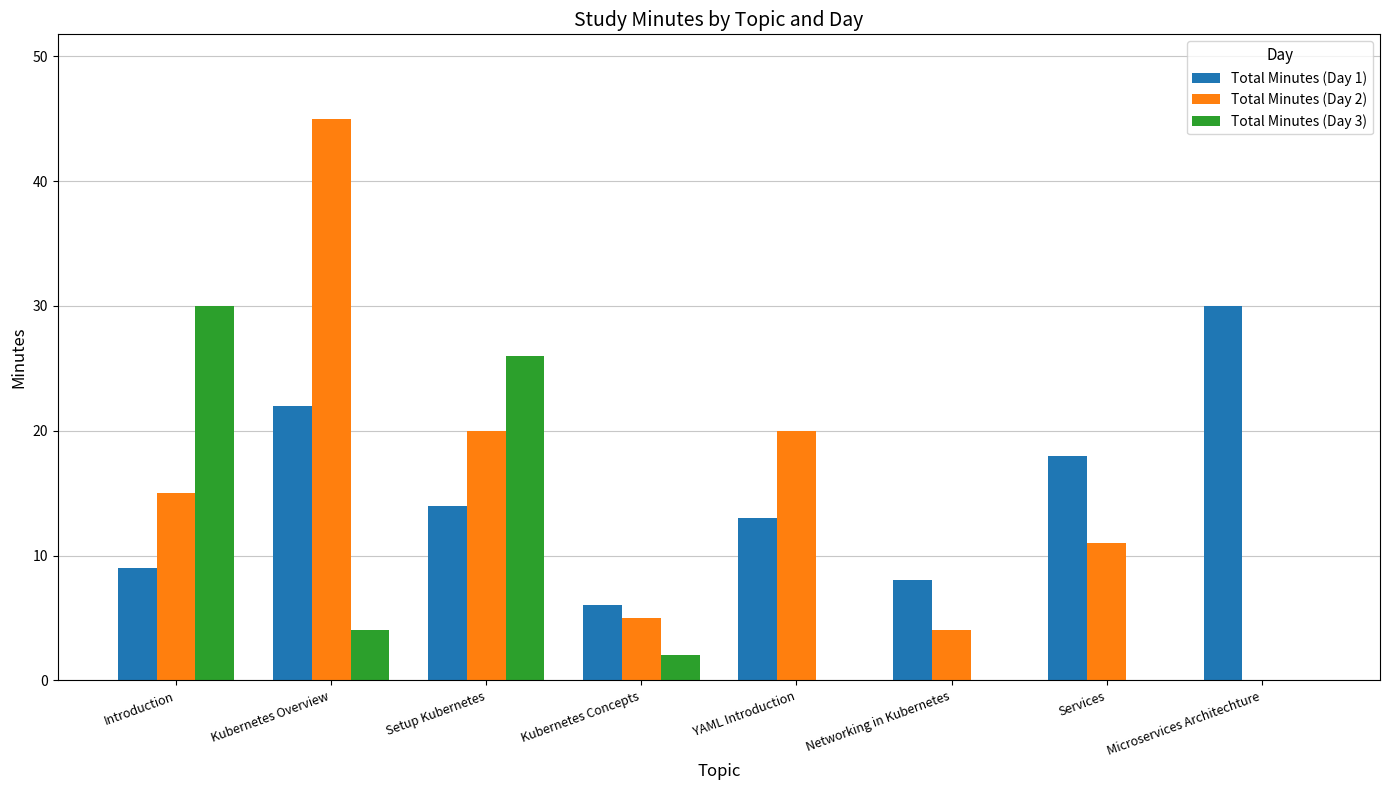

At which category is the sum across all series the highest?

Kubernetes Overview